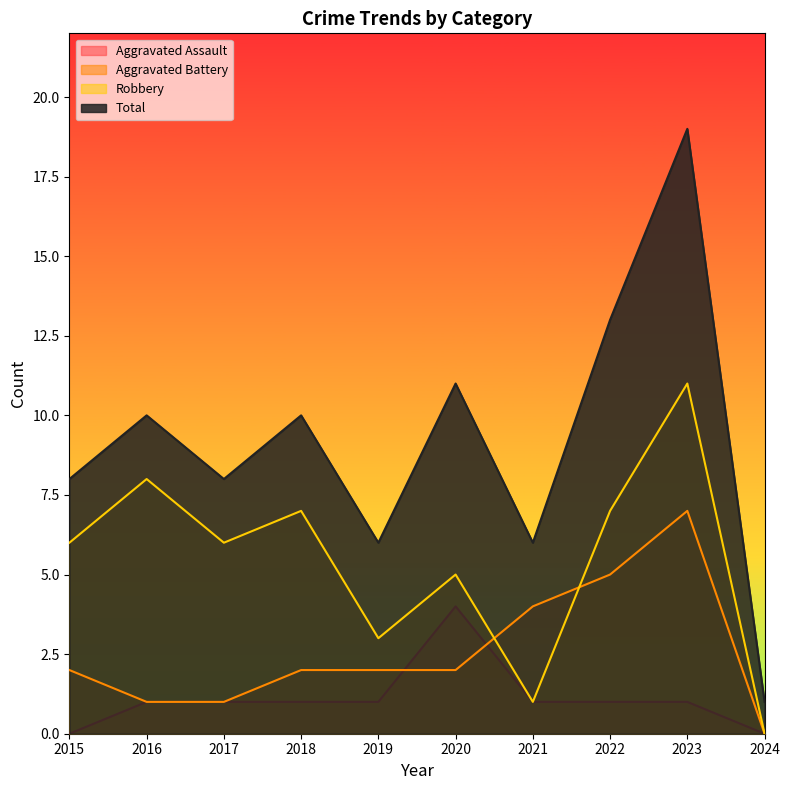

What is the difference between the maximum and minimum values in the Total series?

18